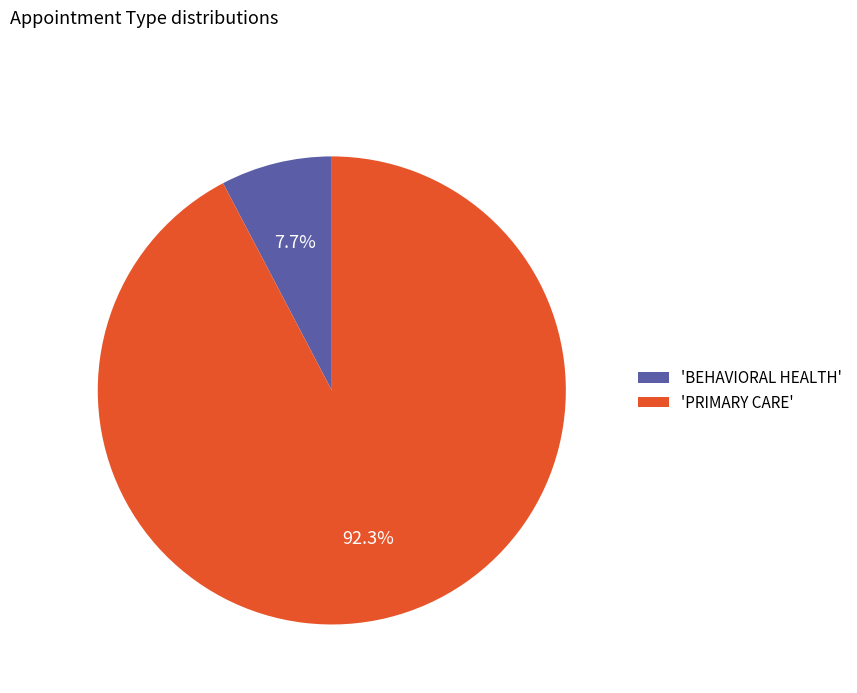

Combined, what portion of the pie is 'BEHAVIORAL HEALTH' and 'PRIMARY CARE'?

100.0%